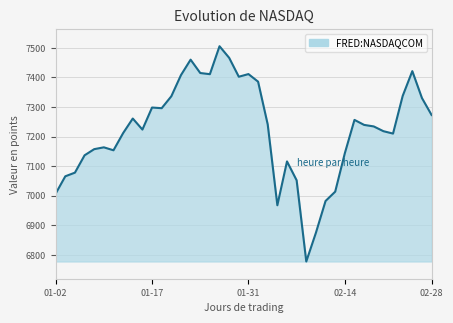

What is the greatest value displayed?

7505.8